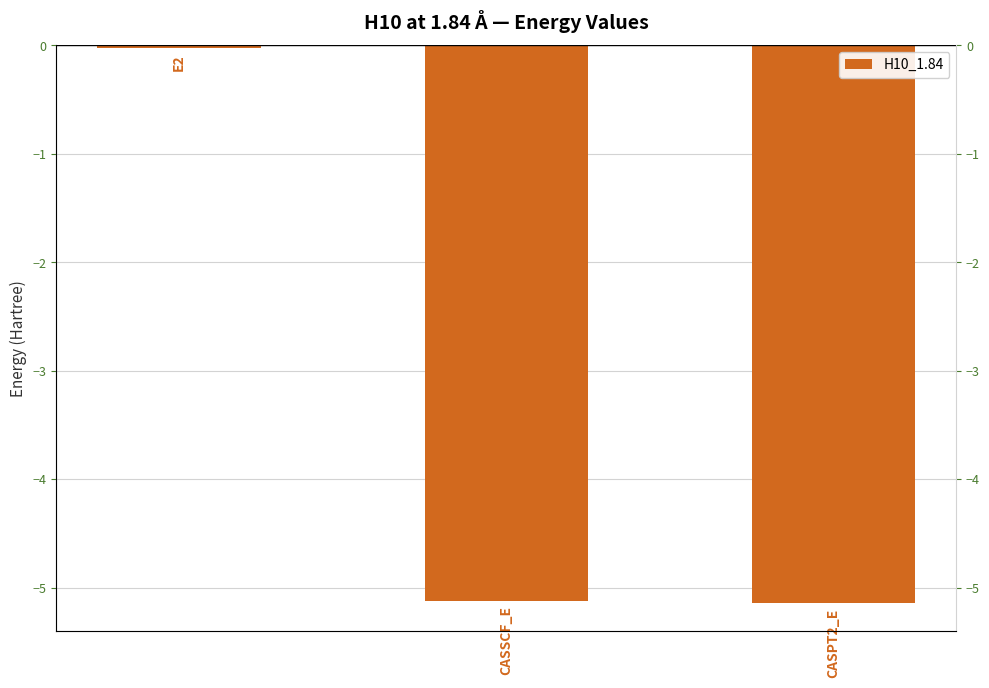

What is the sum of the values at 2 and 1?

-10.3